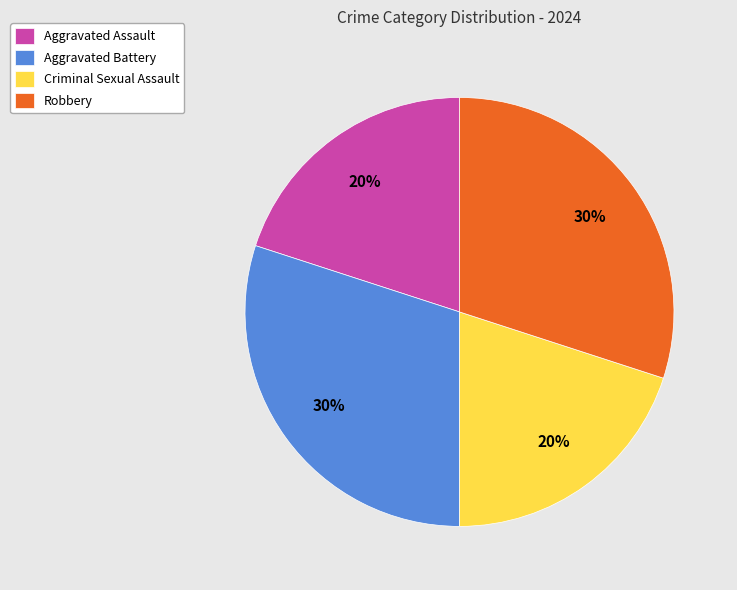

How many slices are in this pie chart?

4